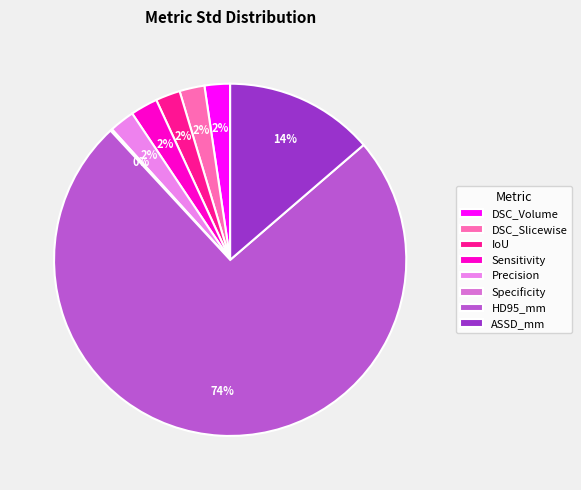

To the nearest percent, what is the difference between the largest and smallest slice percentages?

74%